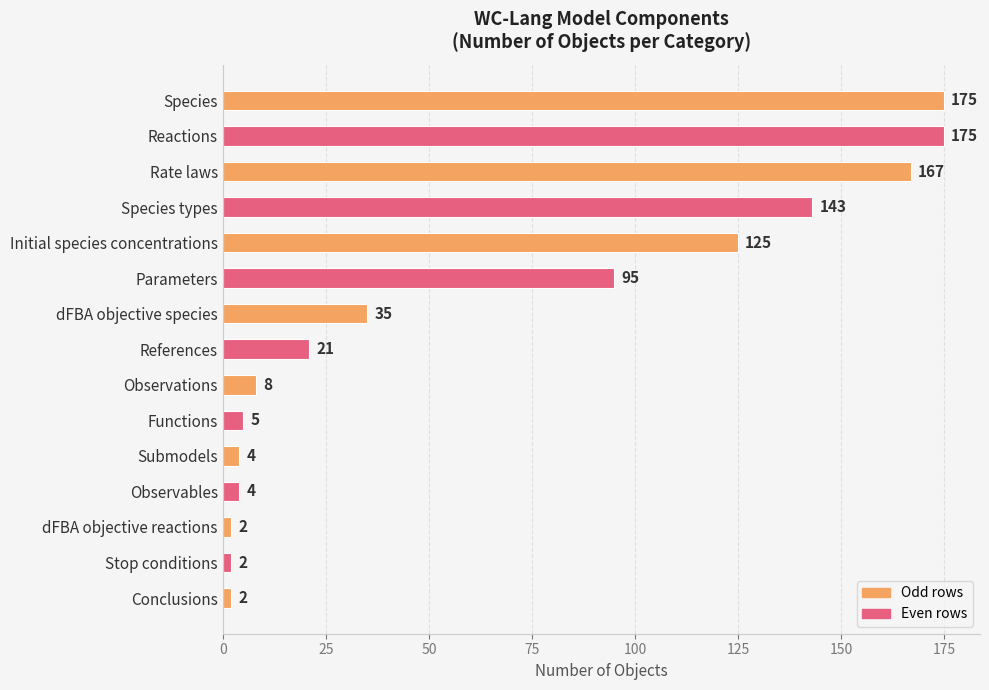

Between References and Submodels, which is larger?

References